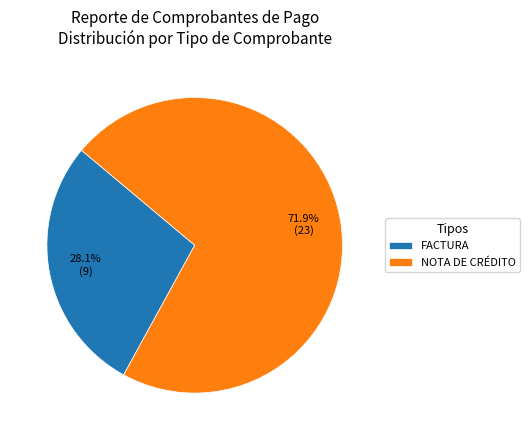

Does FACTURA account for over 50% of the chart?

No